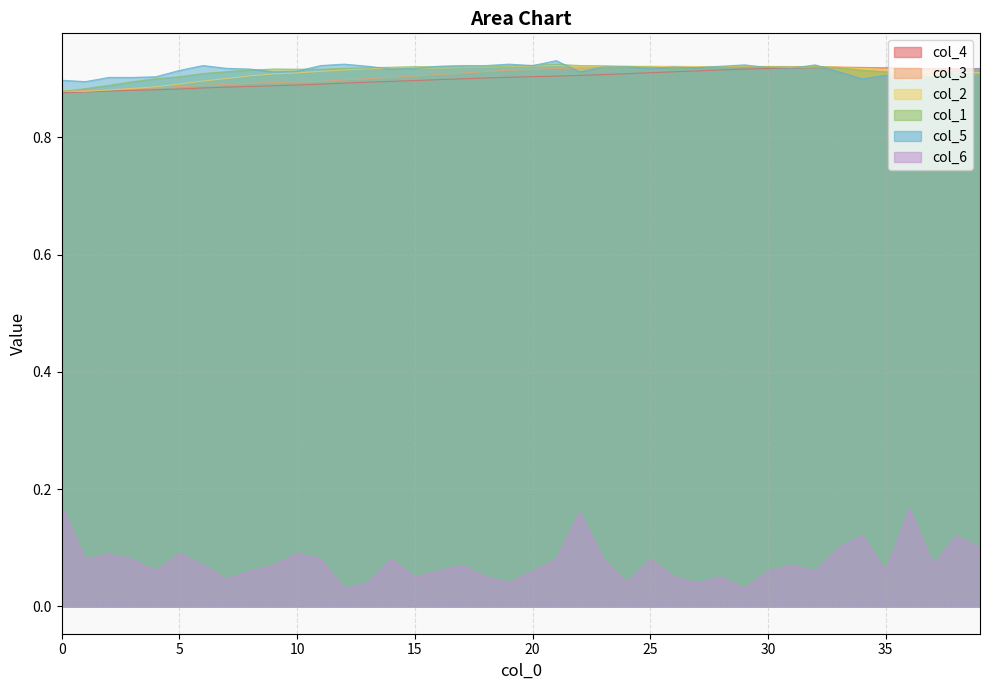

At which category is the sum across all series the highest?

22